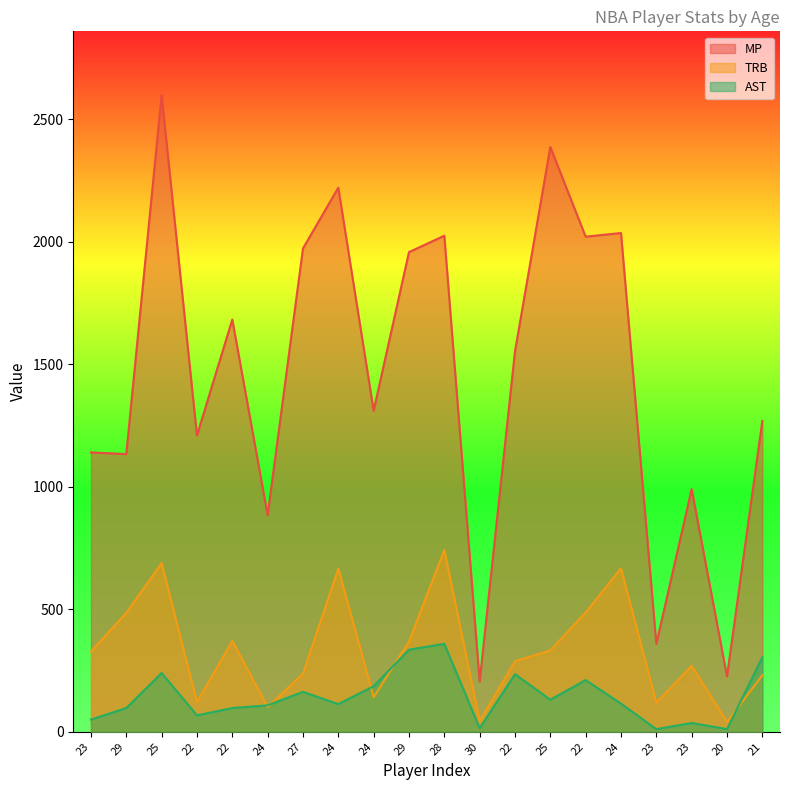

Which series ends up on top after the final intersection of TRB and AST?

AST